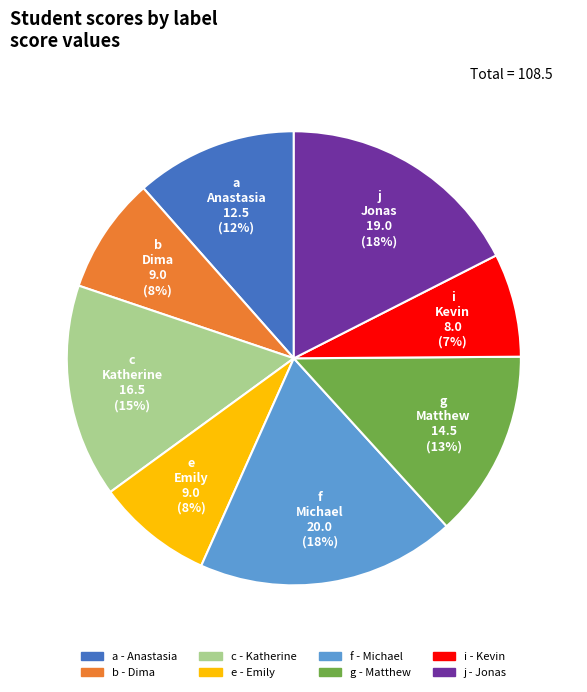

How many segments does this pie chart have?

8